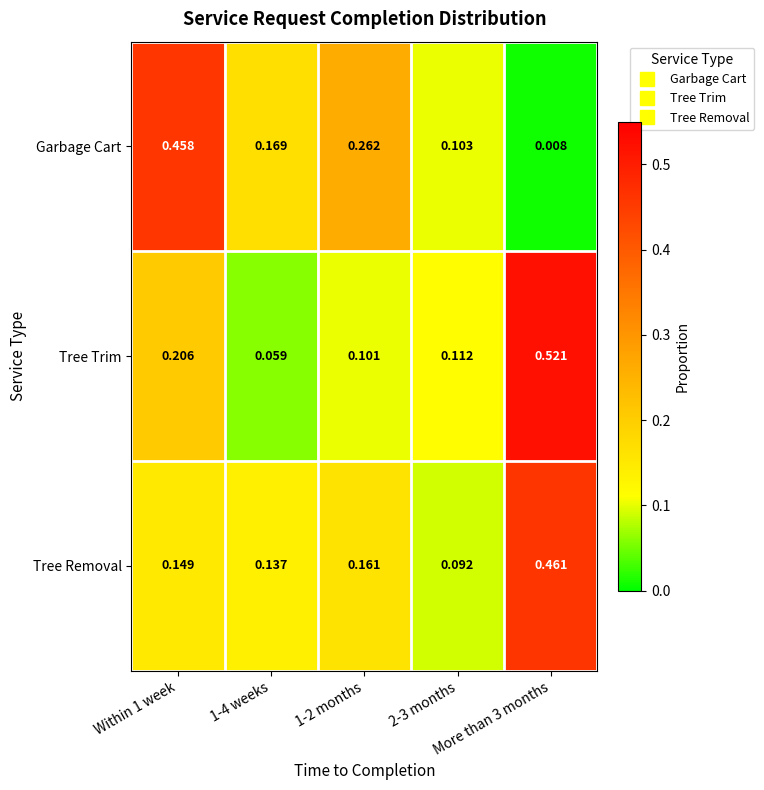

Which series has the widest spread of values?

Tree Trim